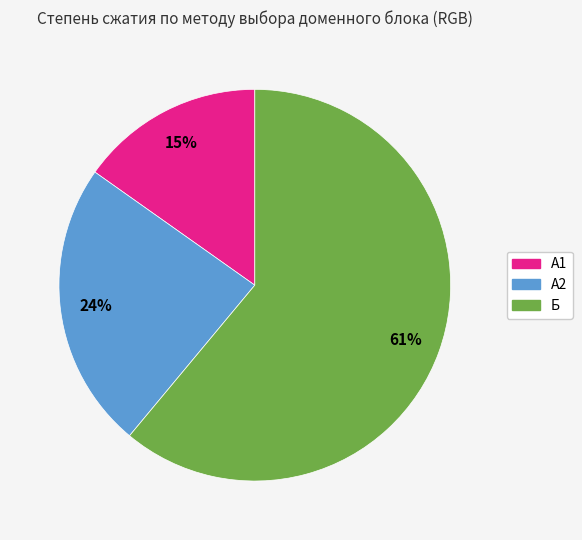

Which has a higher value, А1 or Б?

Б